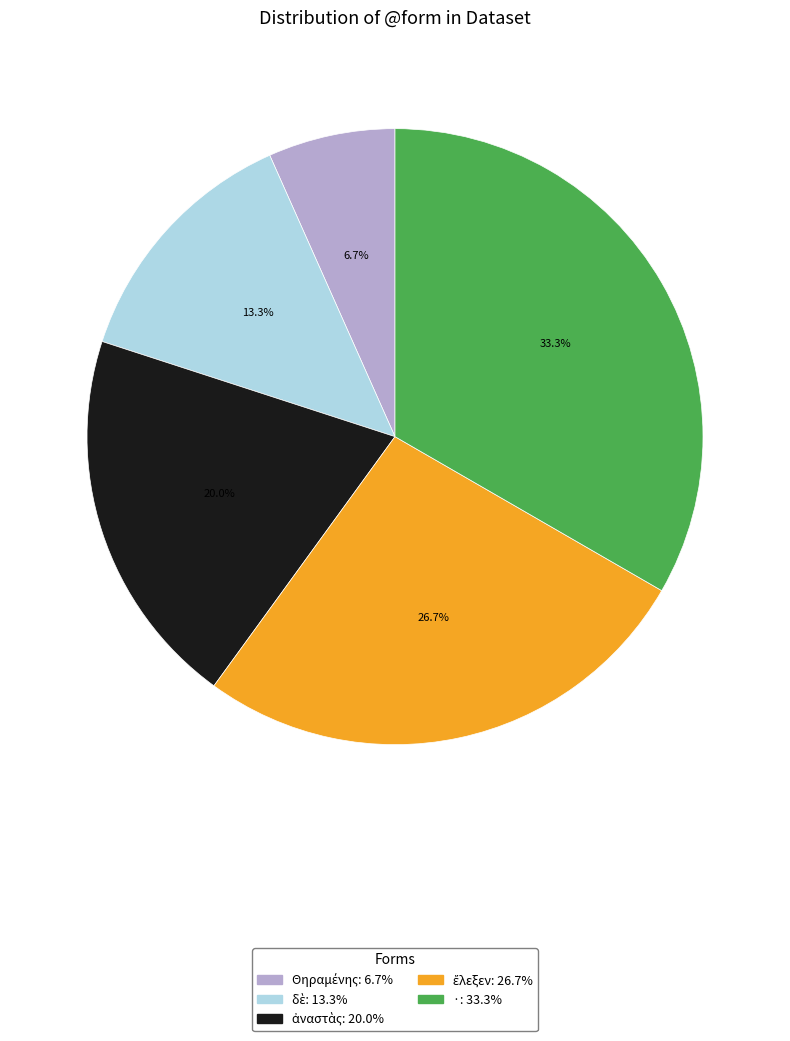

Does · represent more than half of the total?

No